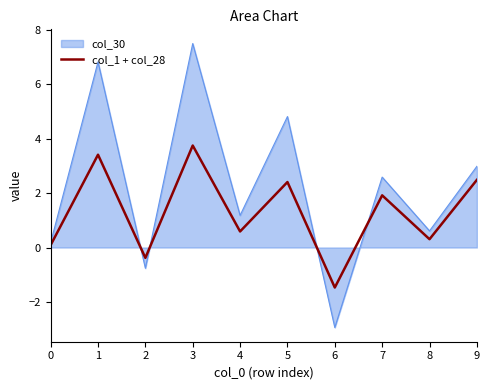

Which label corresponds to the largest value in the chart?

3